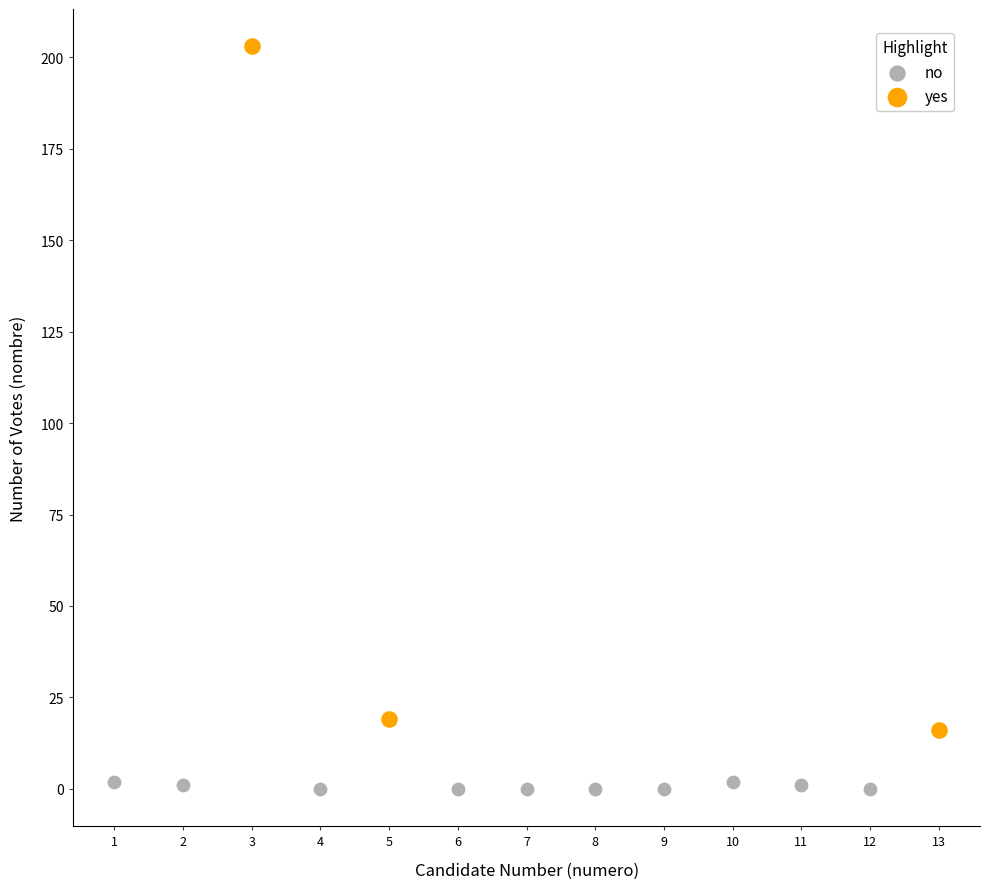

Which series contains the highest Y value?

yes